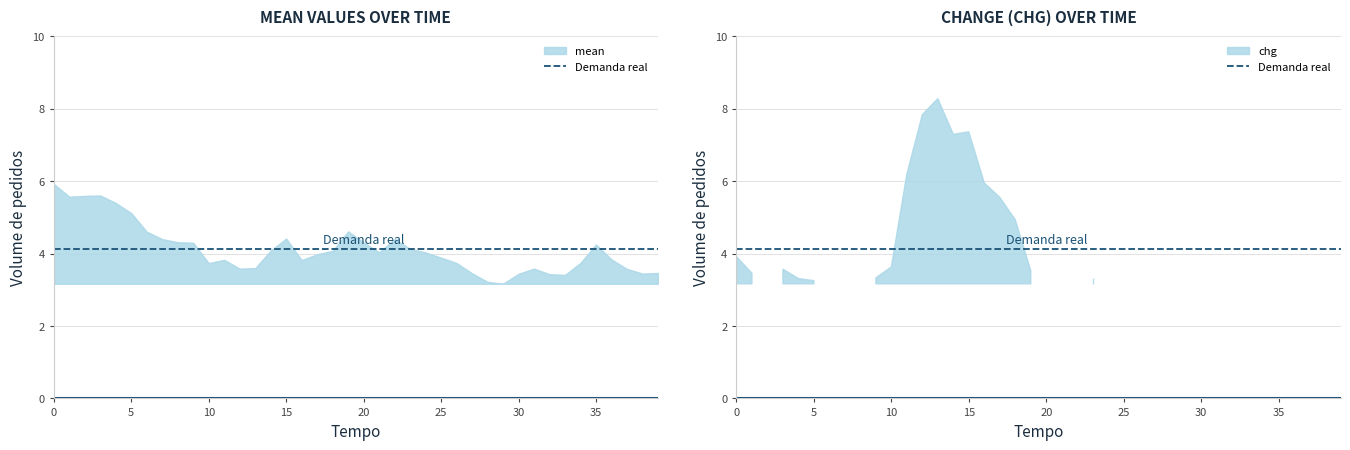

Does the chart display data point markers on the line(s)?

No